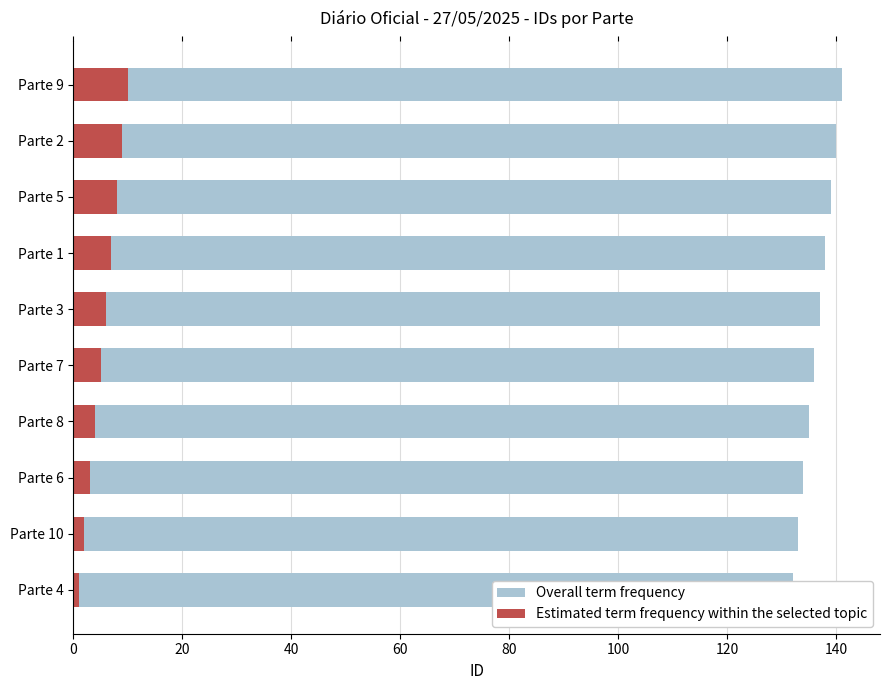

What is the approximate value of Estimated term frequency within the selected topic at Parte 7?

5